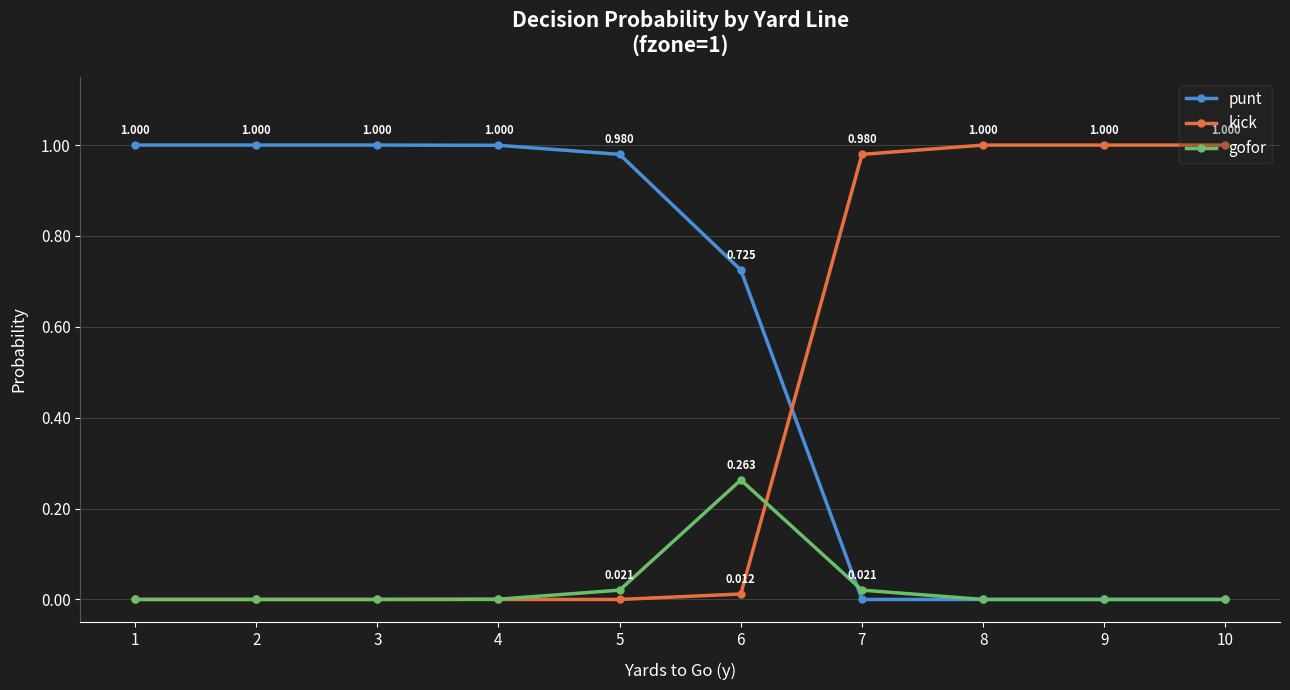

Is the value of kick at 6 greater than the value of punt at 1?

No